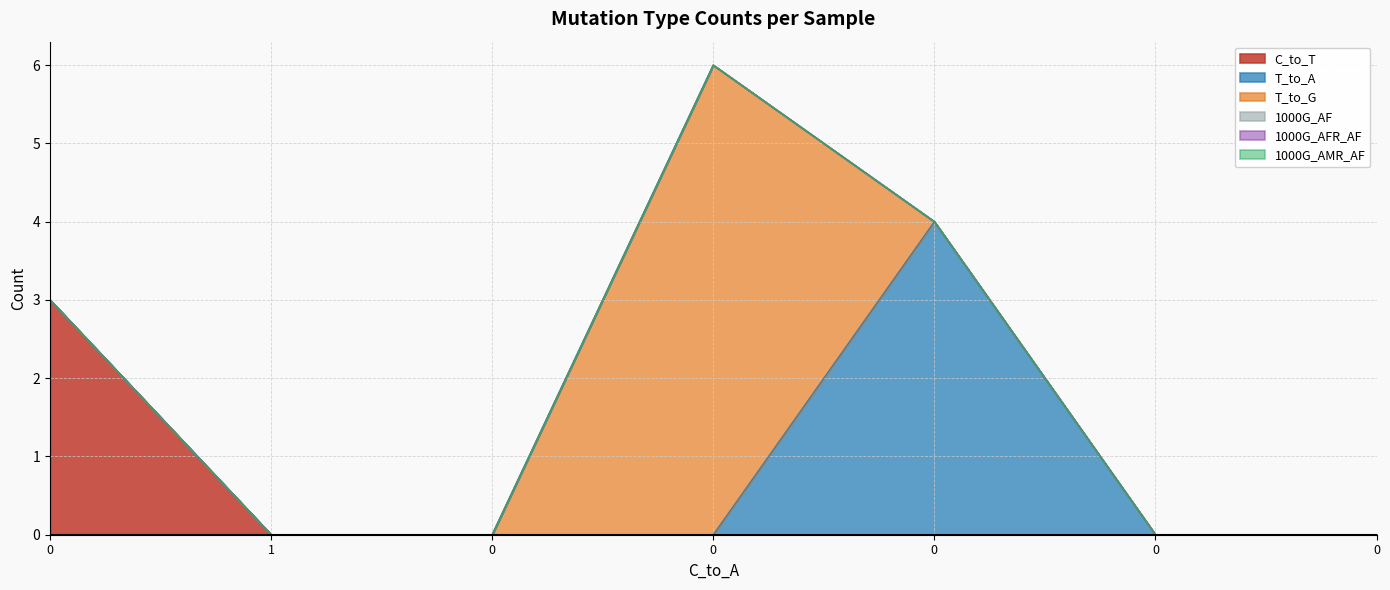

What are all the series names shown in the legend?

C_to_T, T_to_A, T_to_G, 1000G_AF, 1000G_AFR_AF, 1000G_AMR_AF